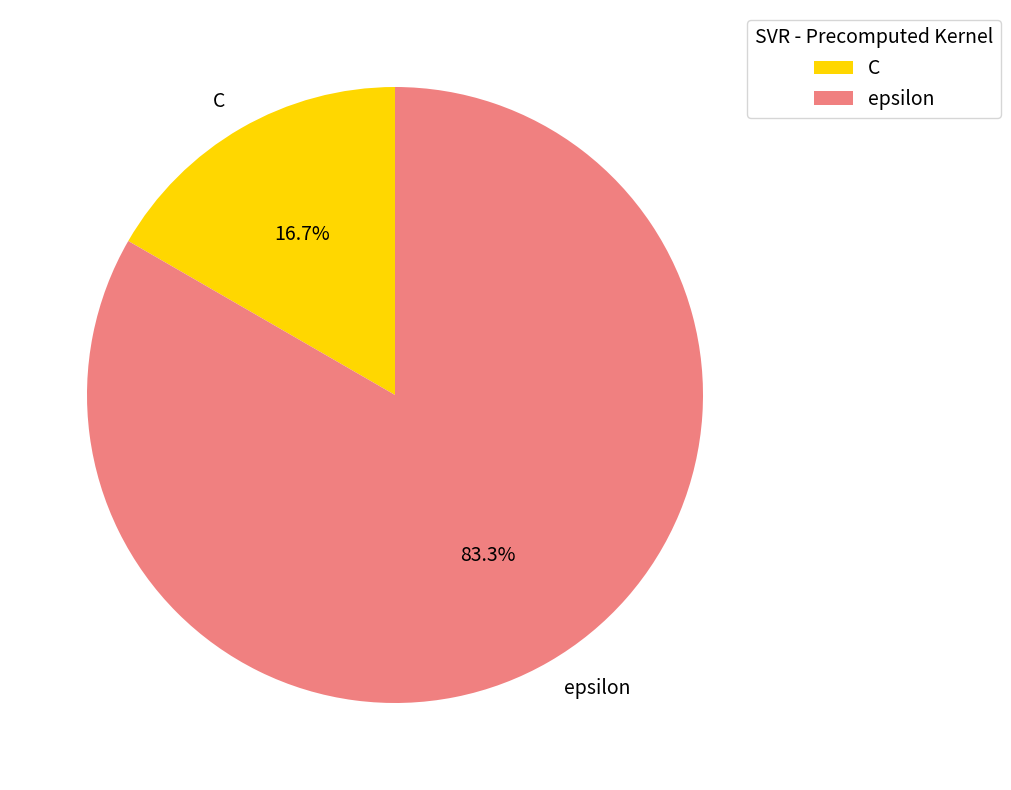

Between epsilon and C, which is larger?

epsilon